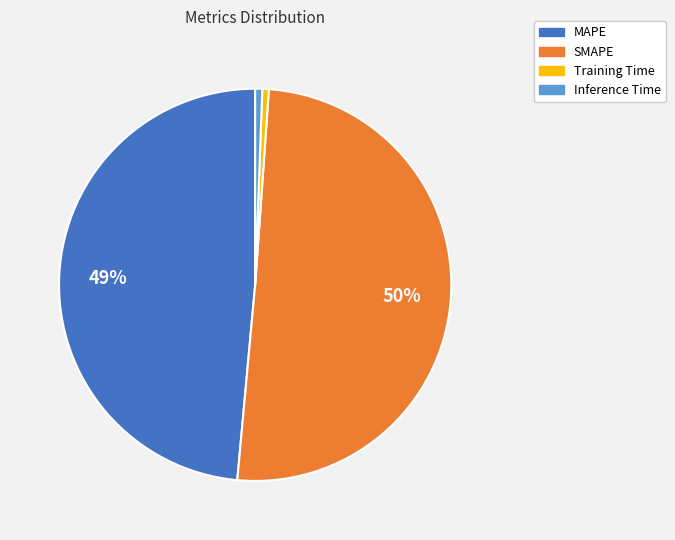

Which category has the biggest portion of the pie?

SMAPE